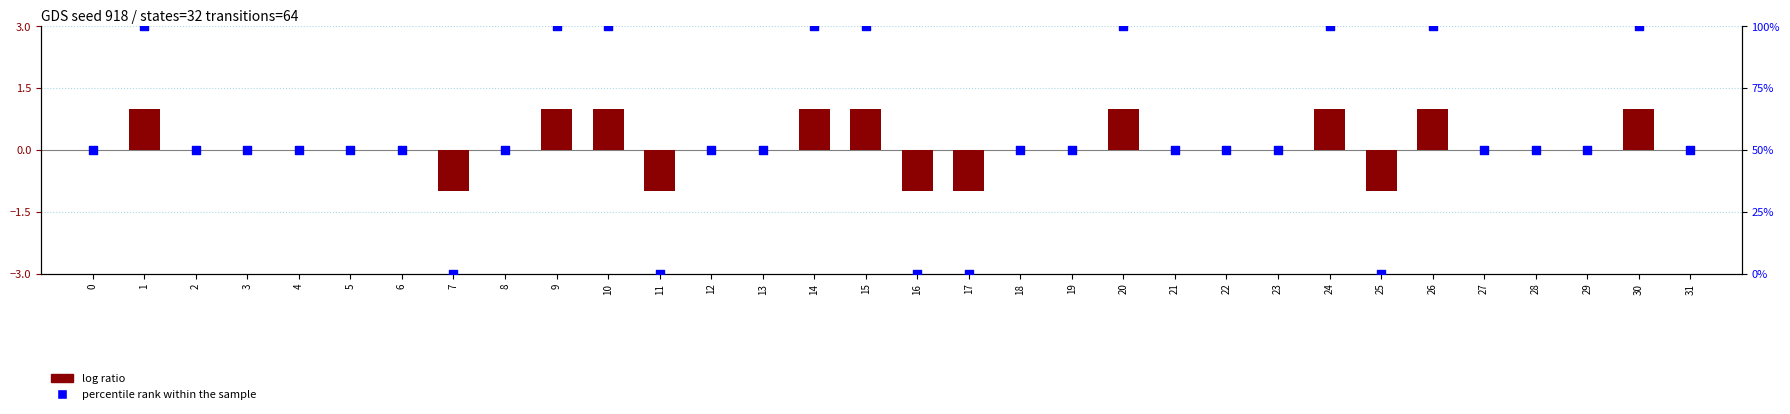

What are all the series names shown in the legend?

log ratio, percentile rank within the sample